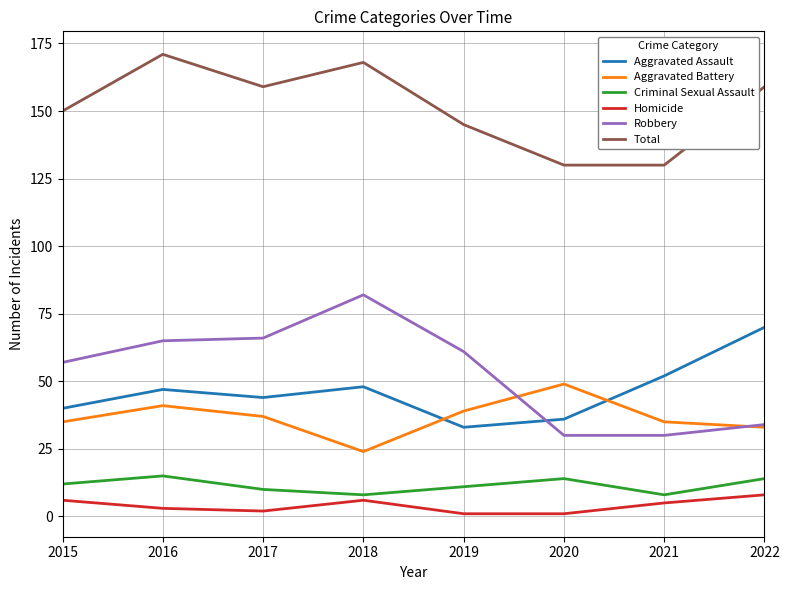

Reading left to right, what are all the values shown in this chart?

Aggravated Assault: 2015=40	2016=47	2017=44	2018=48	2019=33	2020=36	2021=52	2022=70
Aggravated Battery: 2015=35	2016=41	2017=37	2018=24	2019=39	2020=49	2021=35	2022=33
Criminal Sexual Assault: 2015=12	2016=15	2017=10	2018=8	2019=11	2020=14	2021=8	2022=14
Homicide: 2015=6	2016=3	2017=2	2018=6	2019=1	2020=1	2021=5	2022=8
Robbery: 2015=57	2016=65	2017=66	2018=82	2019=61	2020=30	2021=30	2022=34
Total: 2015=150	2016=171	2017=159	2018=168	2019=145	2020=130	2021=130	2022=159